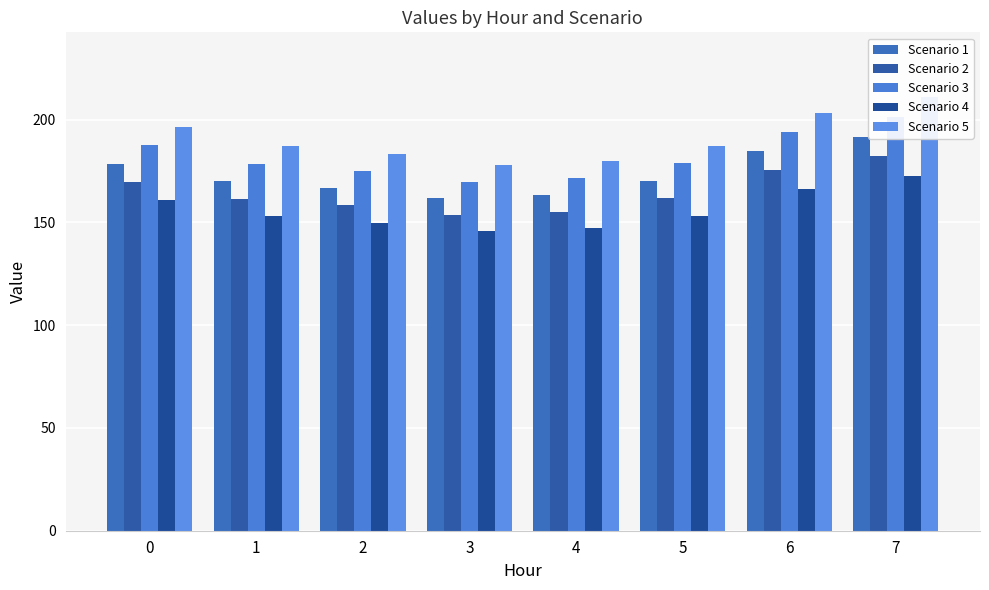

Reading right to left, list all the values displayed in this chart.

Scenario 1: 7=191.7	6=184.8	5=170.3	4=163.4	3=161.8	2=166.6	1=170.1	0=178.5
Scenario 2: 7=182.1	6=175.5	5=161.8	4=155.2	3=153.7	2=158.2	1=161.6	0=169.6
Scenario 3: 7=201.2	6=194.0	5=178.8	4=171.5	3=169.8	2=174.9	1=178.6	0=187.4
Scenario 4: 7=172.5	6=166.3	5=153.2	4=147.0	3=145.6	2=149.9	1=153.1	0=160.7
Scenario 5: 7=210.8	6=203.2	5=187.3	4=179.7	3=177.9	2=183.2	1=187.1	0=196.4